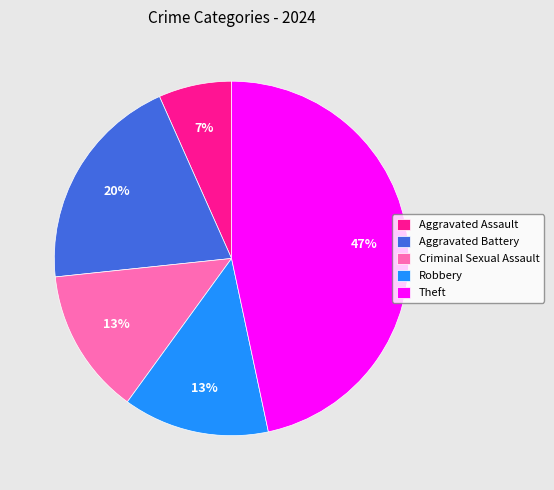

Which has a higher value, Theft or Aggravated Assault?

Theft